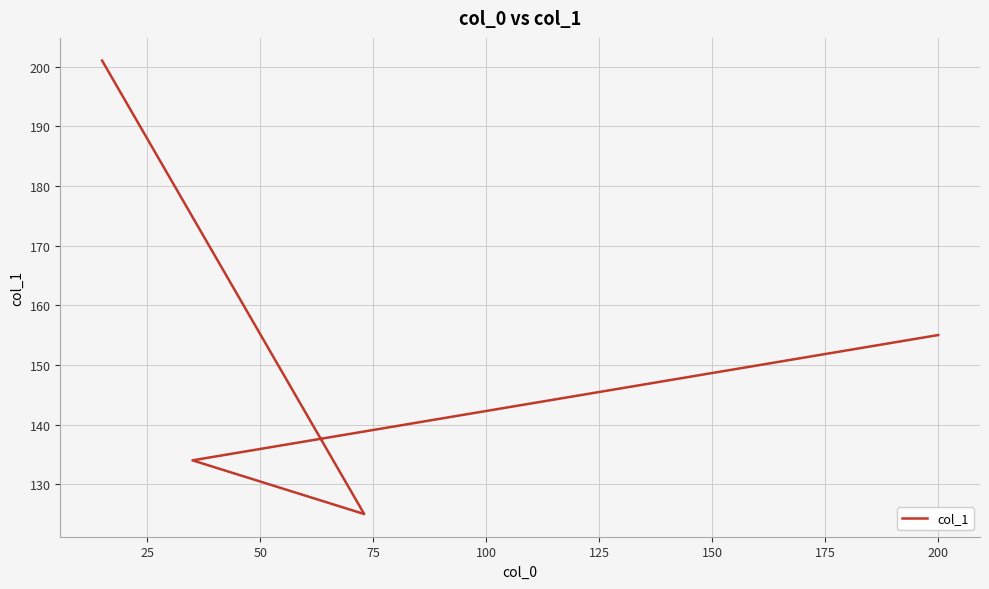

Does the chart display data point markers on the line(s)?

No